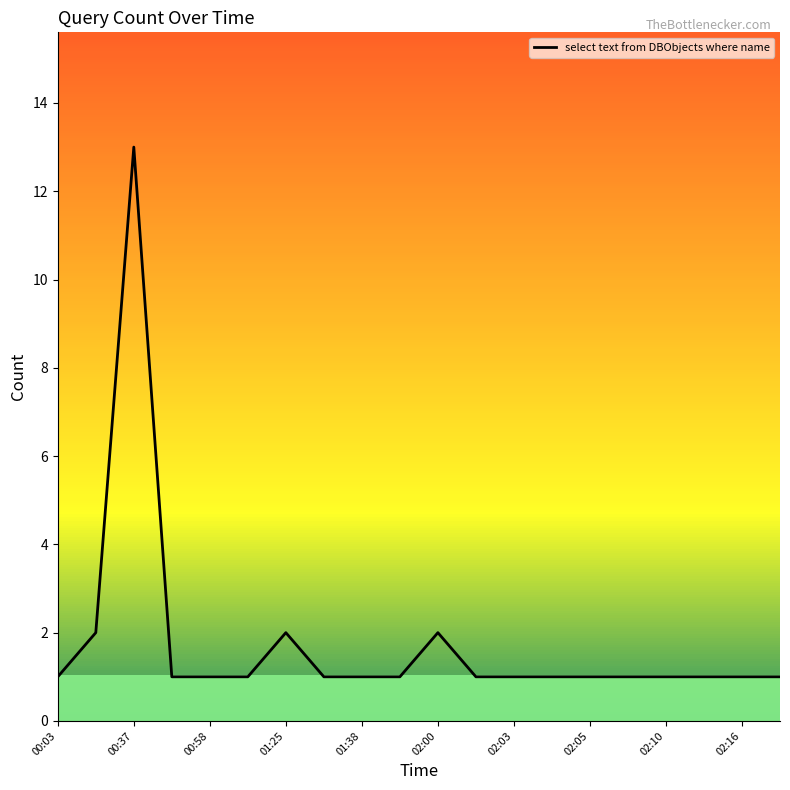

What is the smallest value displayed?

1